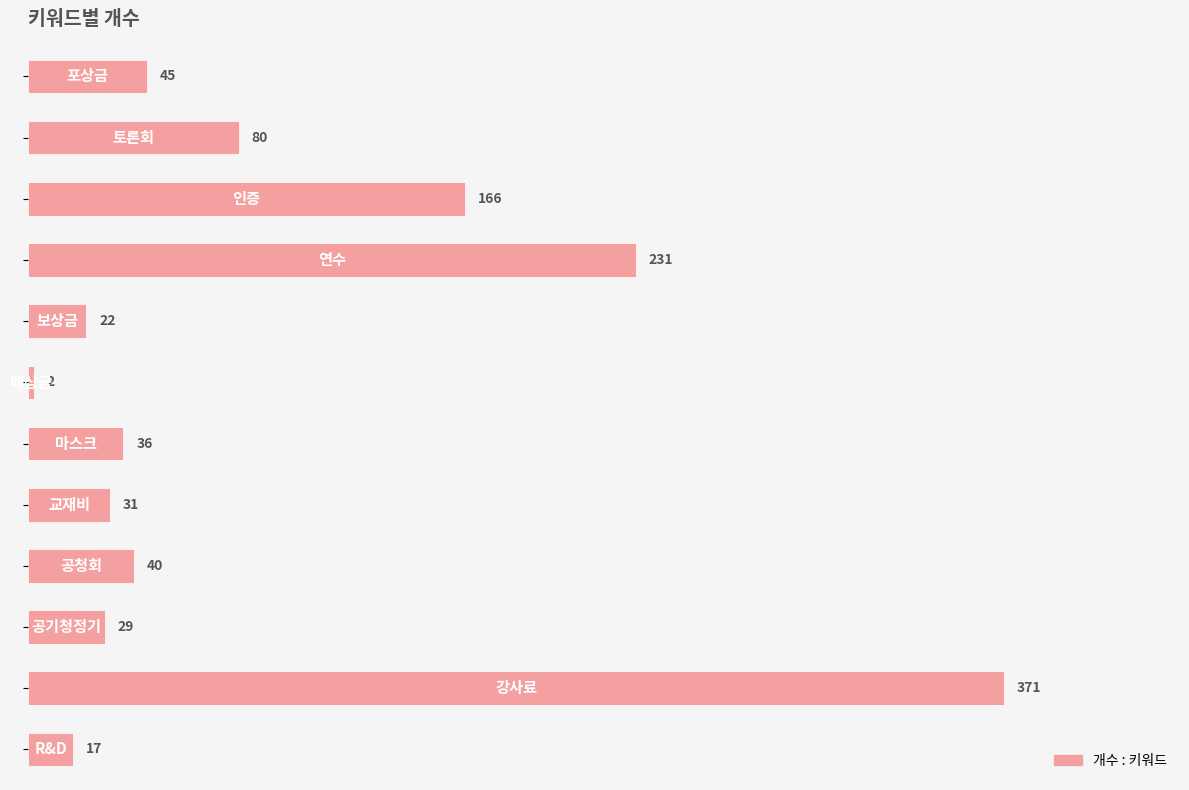

What is the difference between the second highest and second lowest values?

214